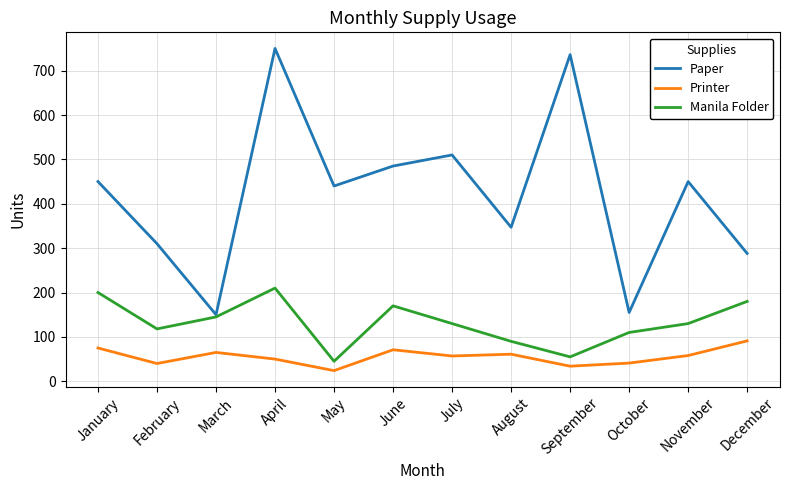

What is the difference between the highest and lowest values at February?

270